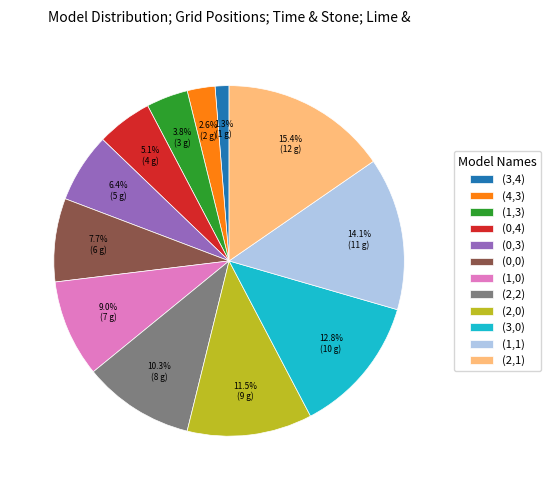

How many slices are in this pie chart?

12